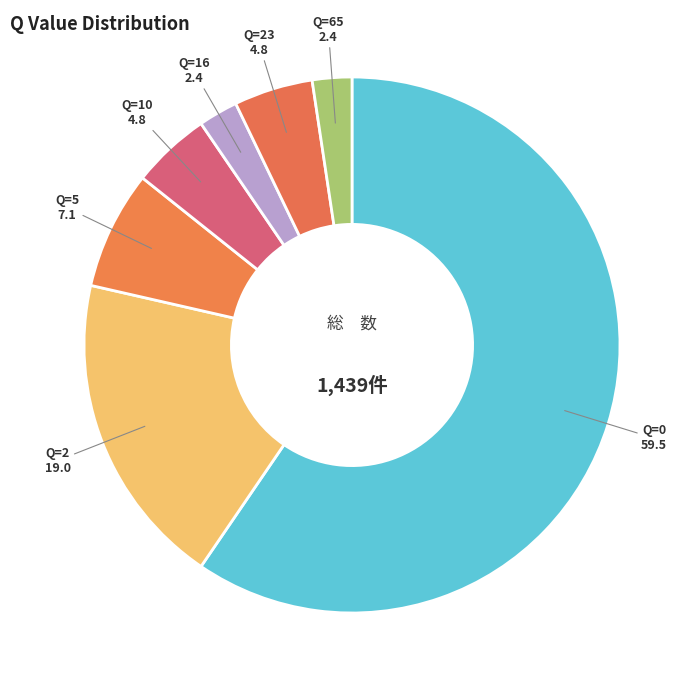

How many segments does this pie chart have?

7